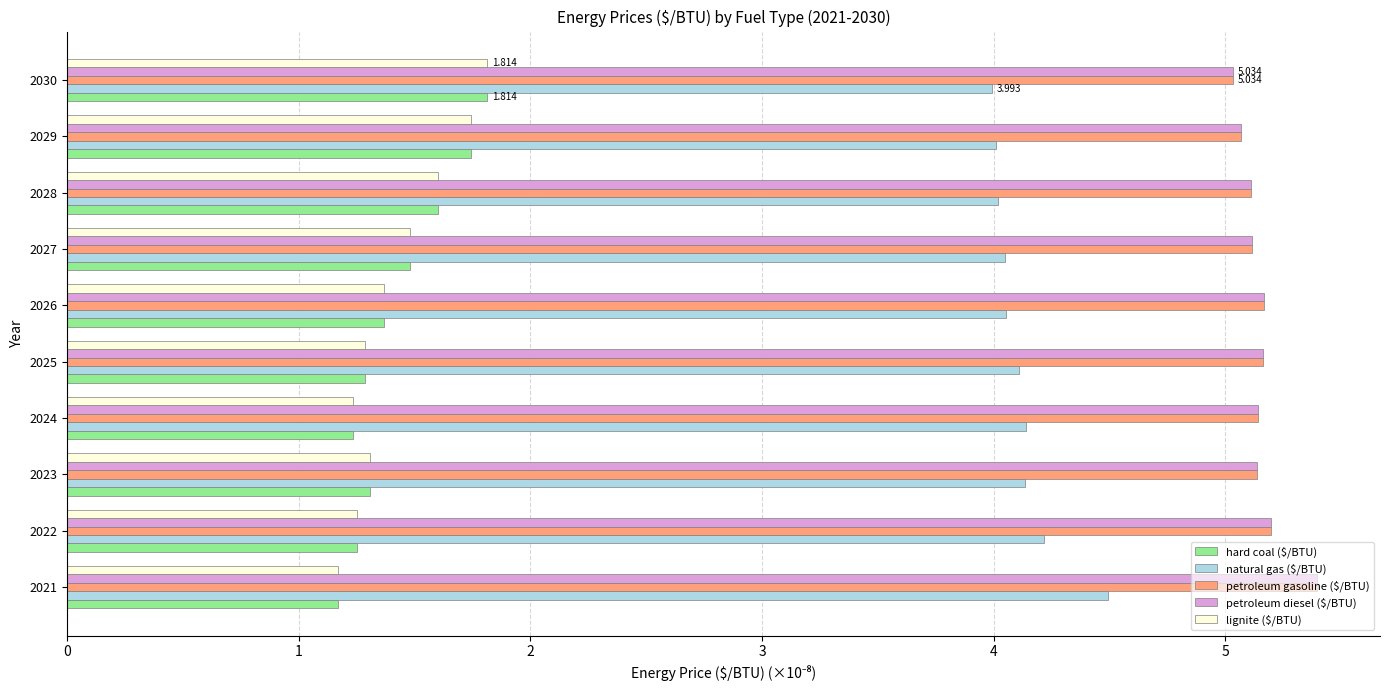

How many data points does each series have?

10